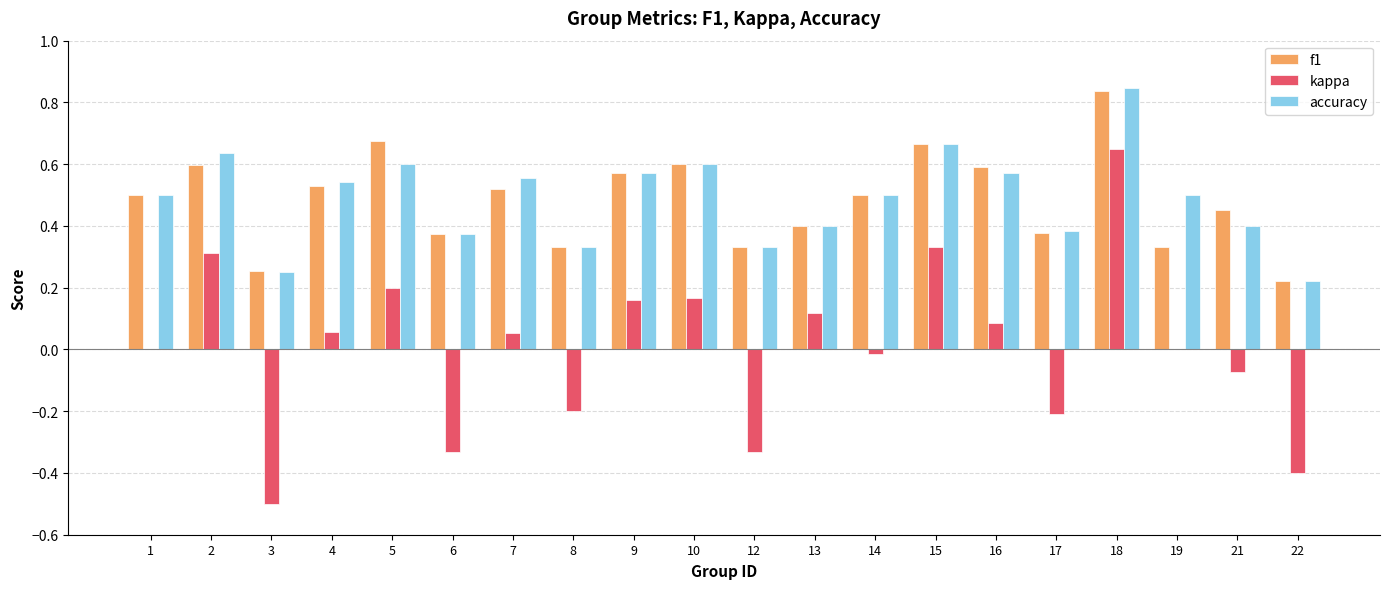

Between 2 and 16, which series saw the biggest shift?

kappa